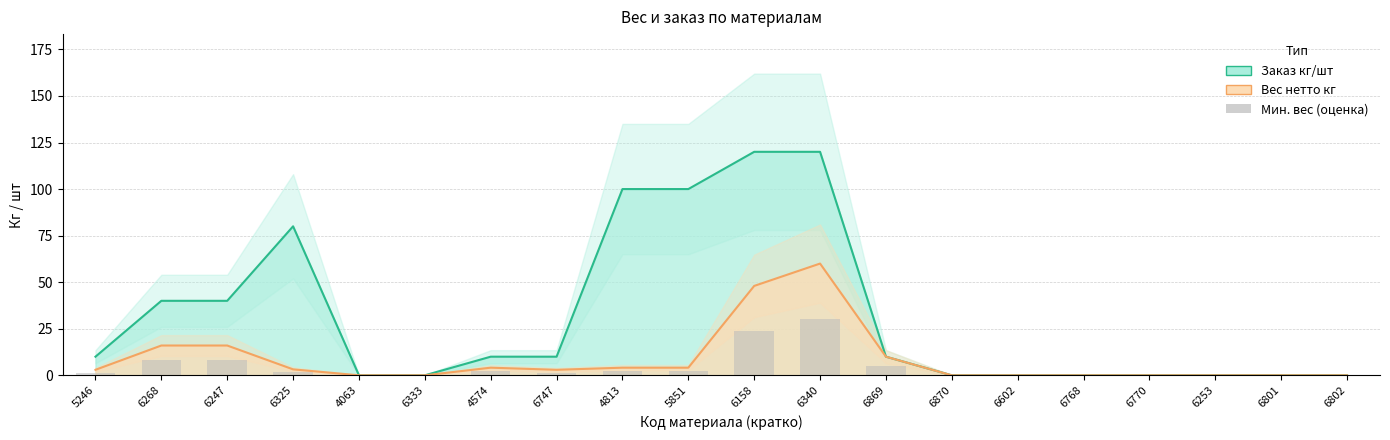

Does the chart contain any negative values?

No